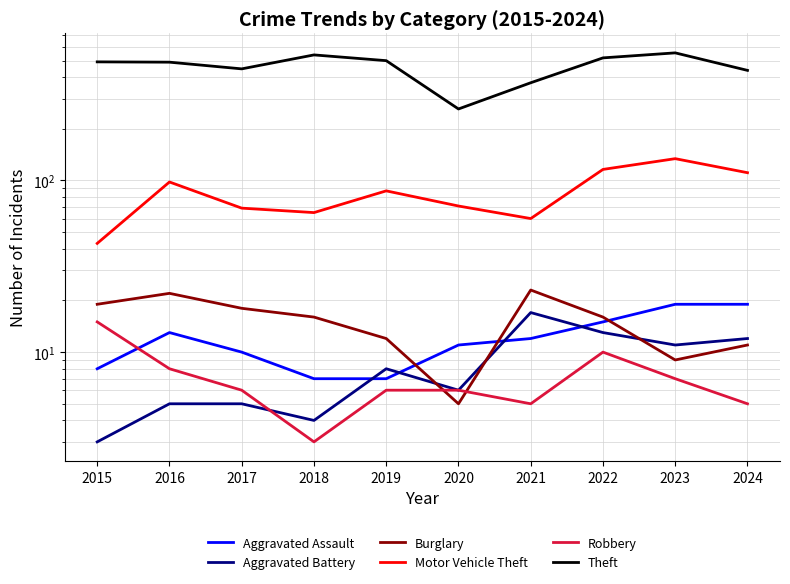

What is the difference between the highest and lowest values at 2023?

547